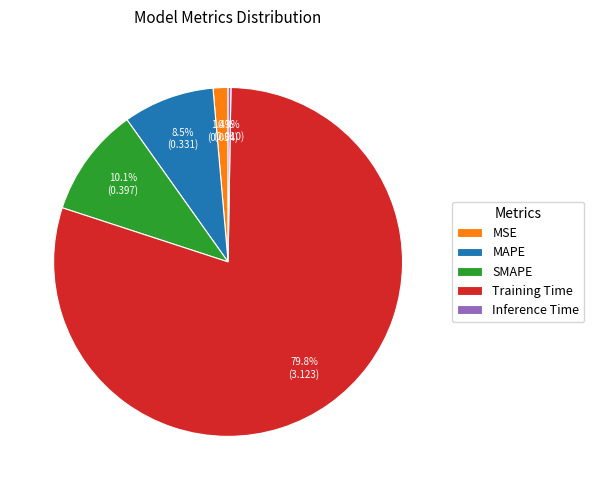

Is there any slice that represents more than half of the pie?

Yes